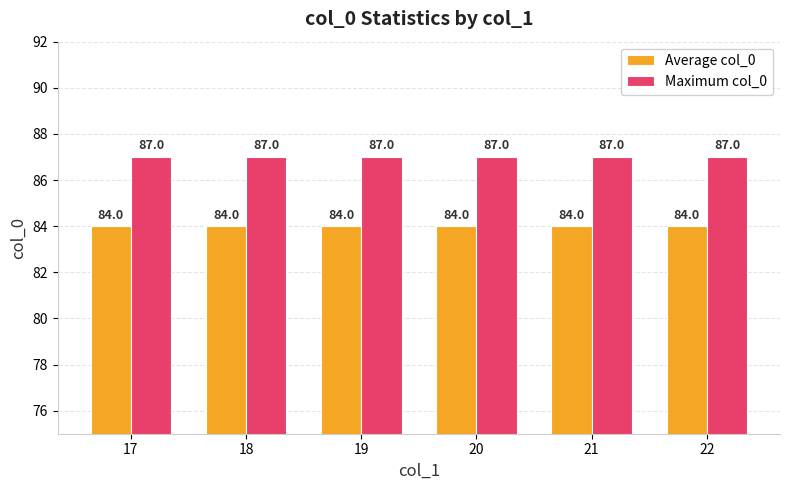

List the series in order of their peak value, lowest first.

Average col_0, Maximum col_0